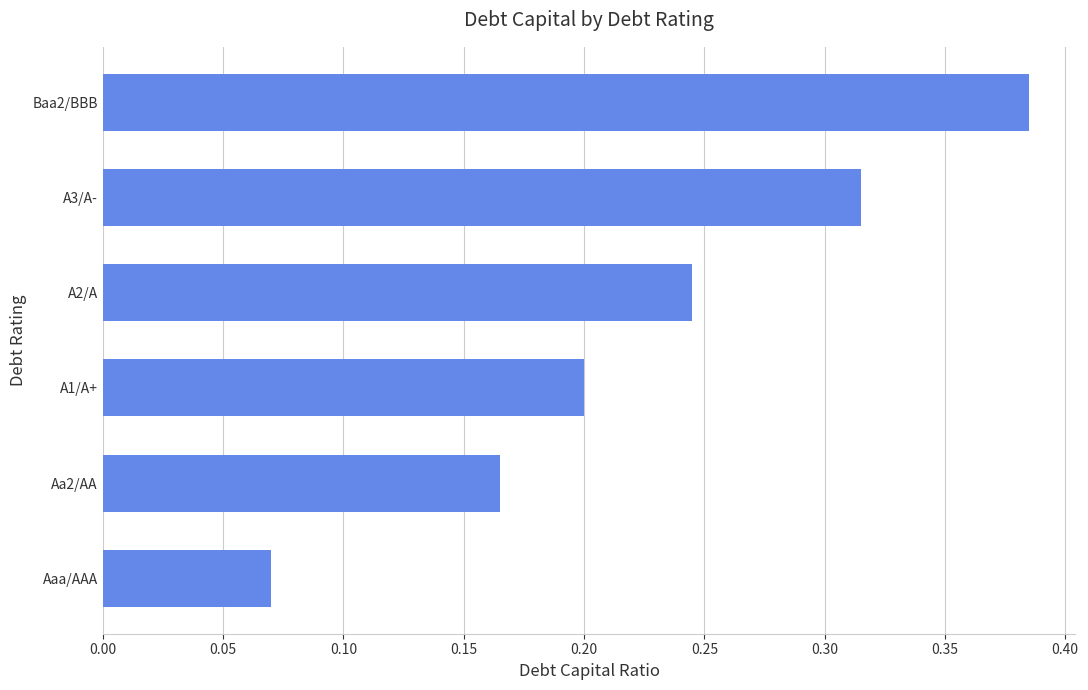

What is the sum of all values?

1.4